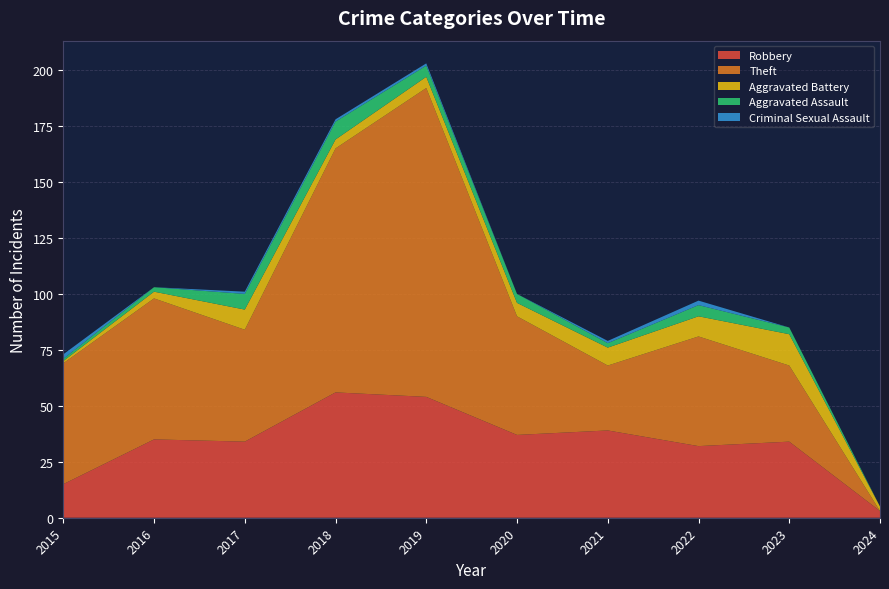

Reading left to right, extract all data points from this chart.

Robbery: 2015=15	2016=35	2017=34	2018=56	2019=54	2020=37	2021=39	2022=32	2023=34	2024=3
Theft: 2015=54	2016=63	2017=50	2018=109	2019=138	2020=53	2021=29	2022=49	2023=34	2024=0
Aggravated Battery: 2015=1	2016=3	2017=9	2018=4	2019=5	2020=6	2021=8	2022=9	2023=14	2024=2
Aggravated Assault: 2015=1	2016=2	2017=7	2018=8	2019=5	2020=4	2021=2	2022=5	2023=3	2024=0
Criminal Sexual Assault: 2015=2	2016=0	2017=1	2018=1	2019=1	2020=0	2021=1	2022=2	2023=0	2024=0